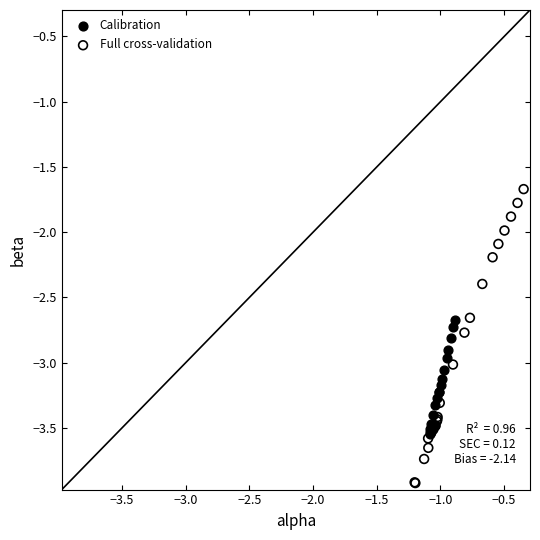

Which series has the widest spread of Y values?

Full cross-validation